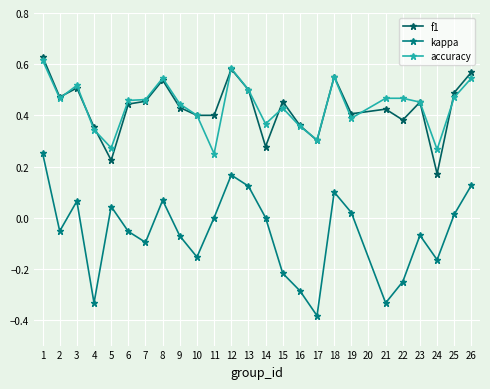

At which category does accuracy reach its first local peak?

3